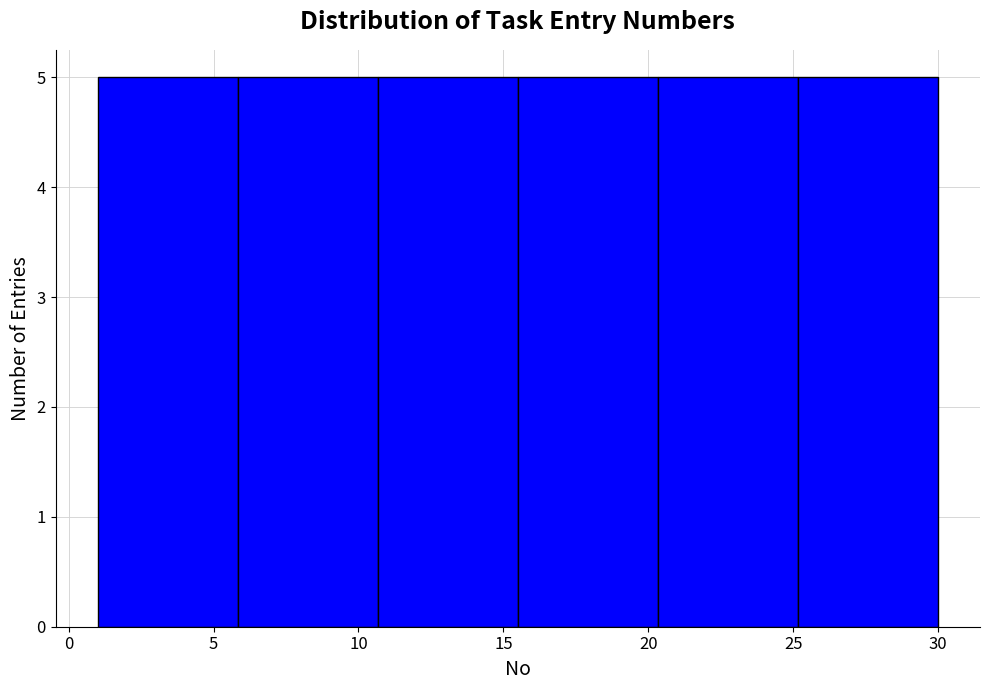

Reading left to right, list every bar in this chart as the range it spans on the x-axis followed by its height. Neither the bar edges nor the heights are printed on the chart, so give them approximately, as read against the axes.

1.0 to 6.0: 5
6.0 to 10.5: 5
10.5 to 15.5: 5
15.5 to 20.5: 5
20.5 to 25.0: 5
25.0 to 30.0: 5